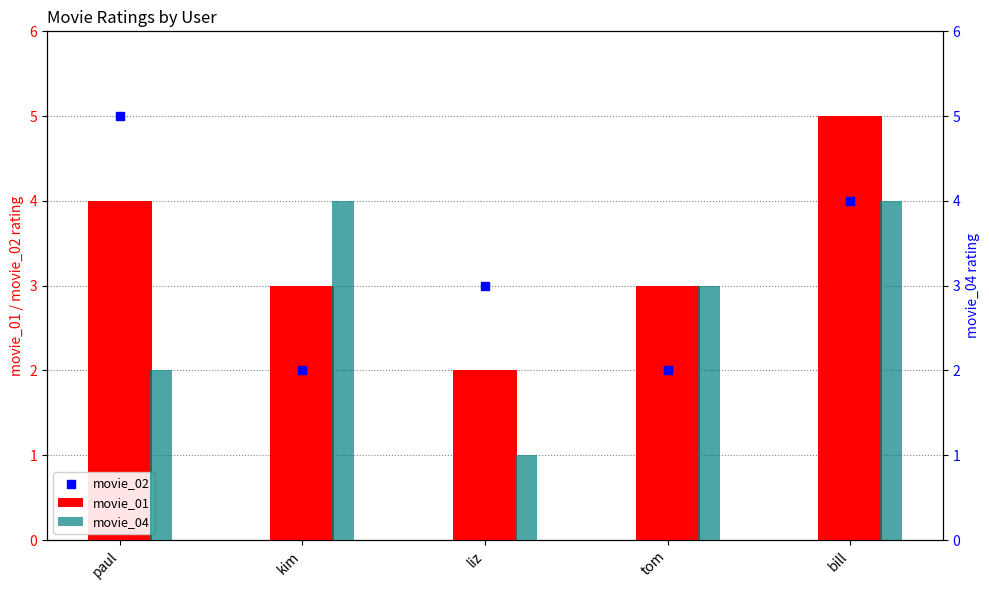

At which category is the sum across all series the highest?

bill